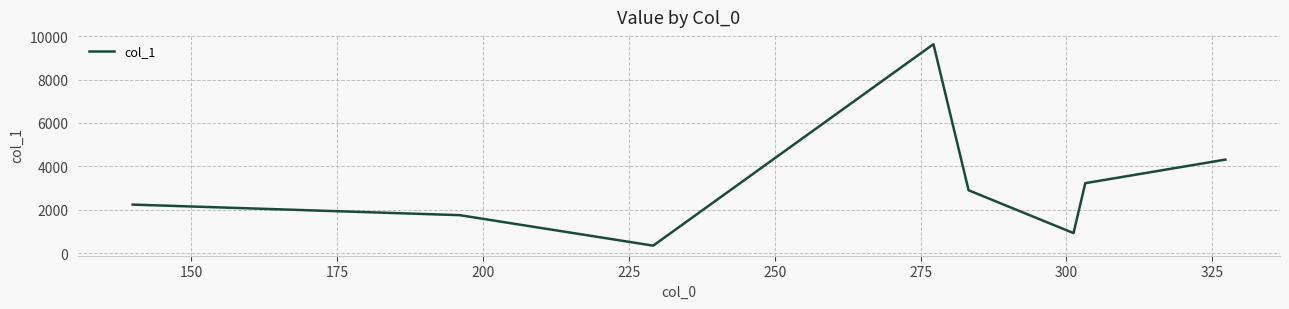

Count the number of data series in this chart.

1